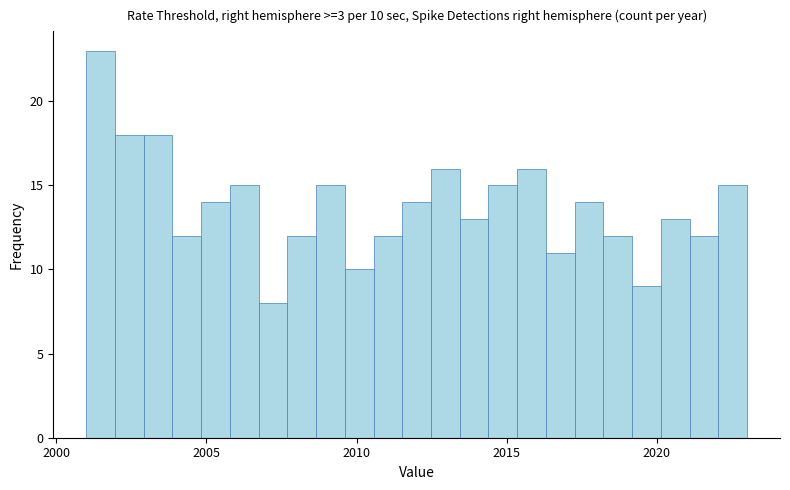

Read against the x-axis, roughly where is the centre of the tallest bar?

2001.5